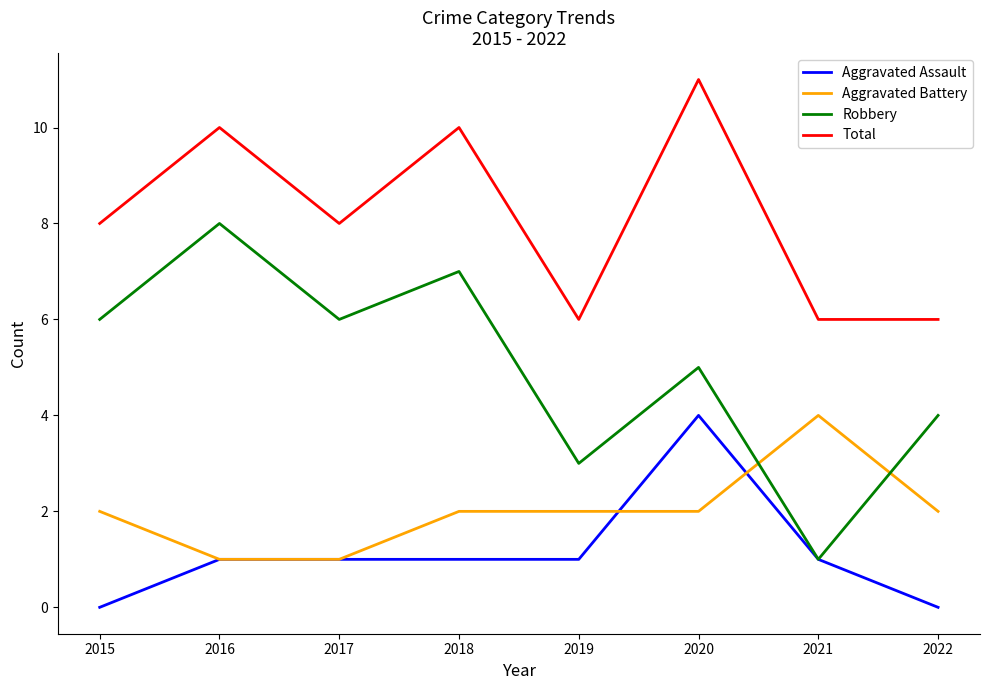

True or false: Total and Robbery cross at least once.

False